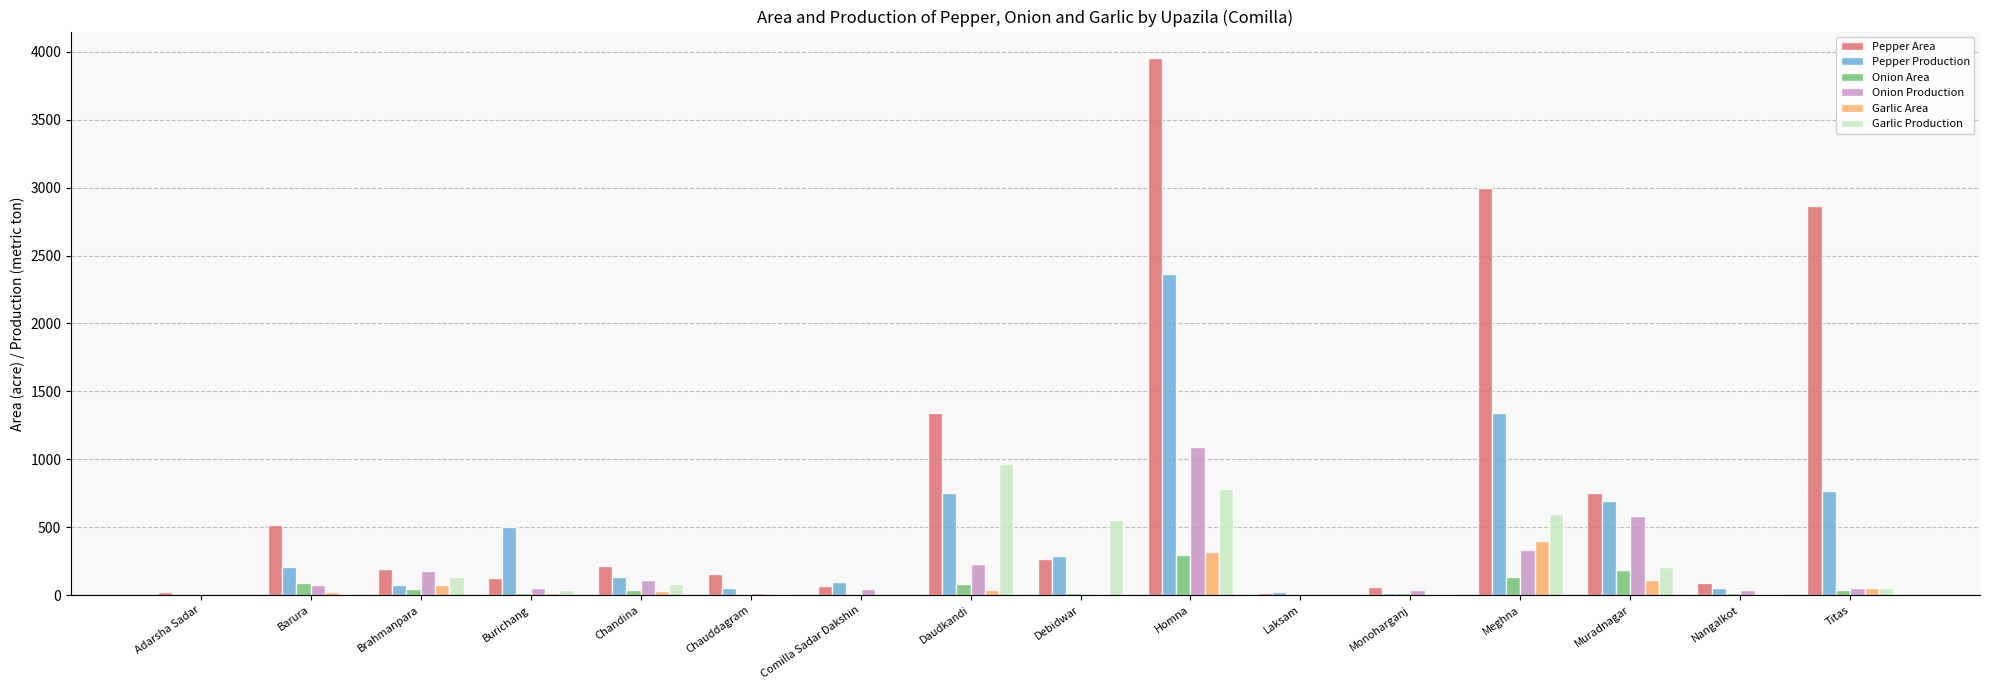

At which category is the sum across all series the highest?

Homna